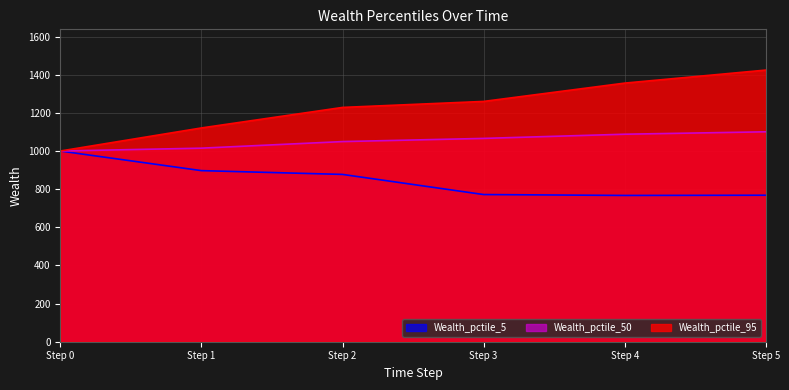

Reading left to right, extract all data points from this chart.

Wealth_pctile_5: 1000.0	897.2	877.3	771.7	767.0	768.2
Wealth_pctile_50: 1000.0	1015.0	1049.5	1066.2	1088.1	1100.8
Wealth_pctile_95: 1000.0	1121.0	1228.6	1260.1	1356.1	1424.4